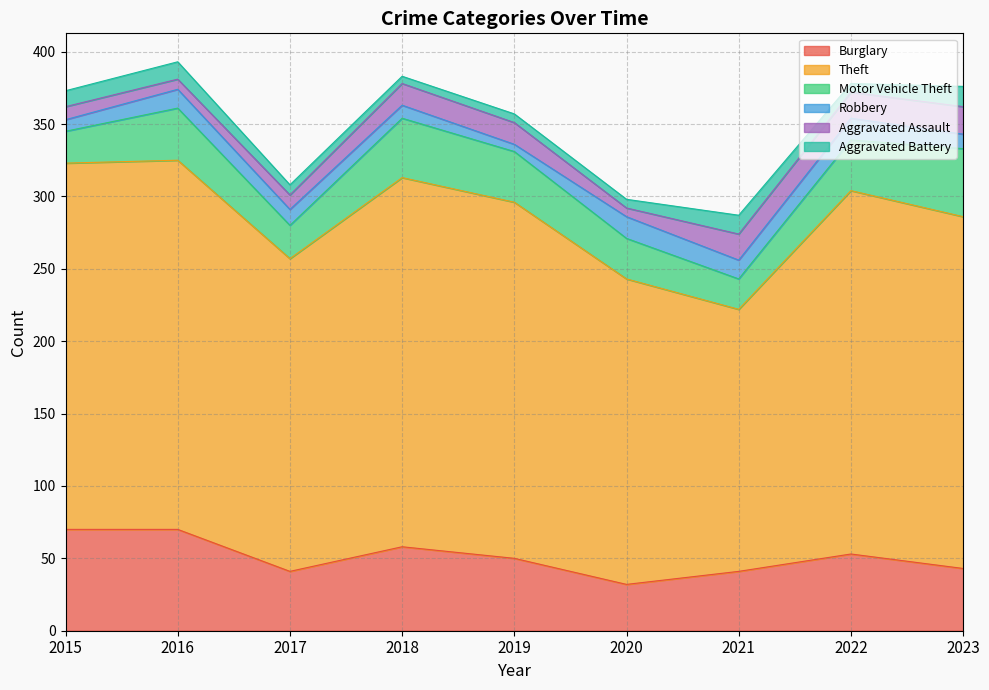

The value of Burglary at 2015 is 32. True or false?

False